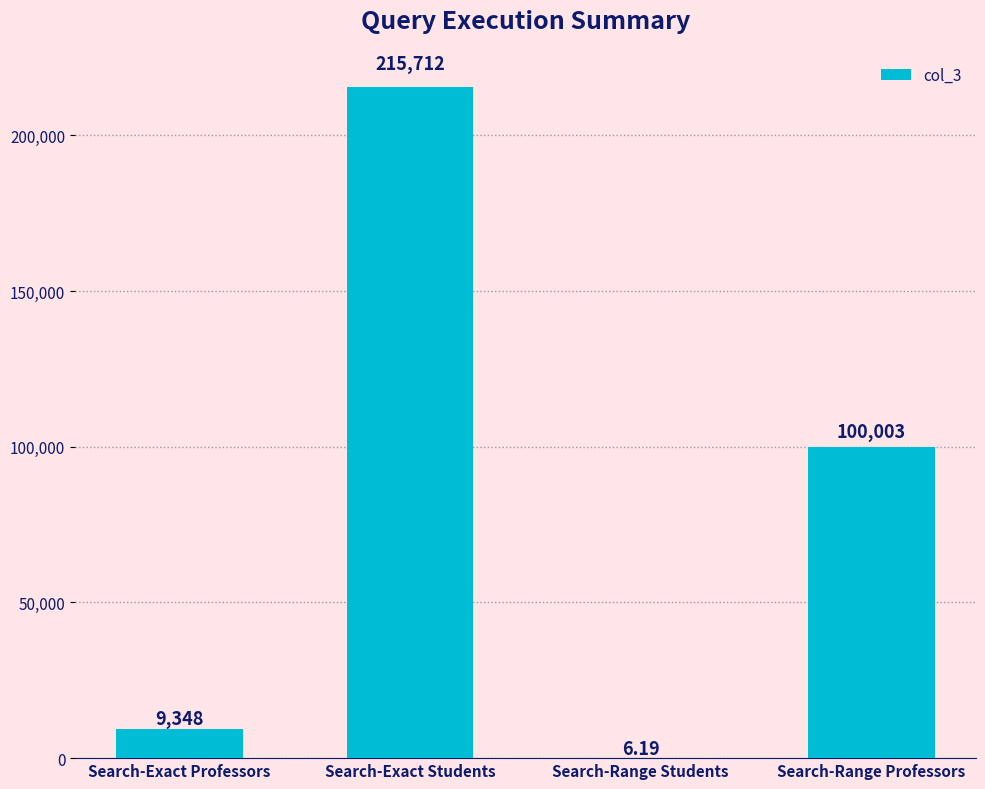

Where is the data nearest to the value 107859?

Search-Range Professors